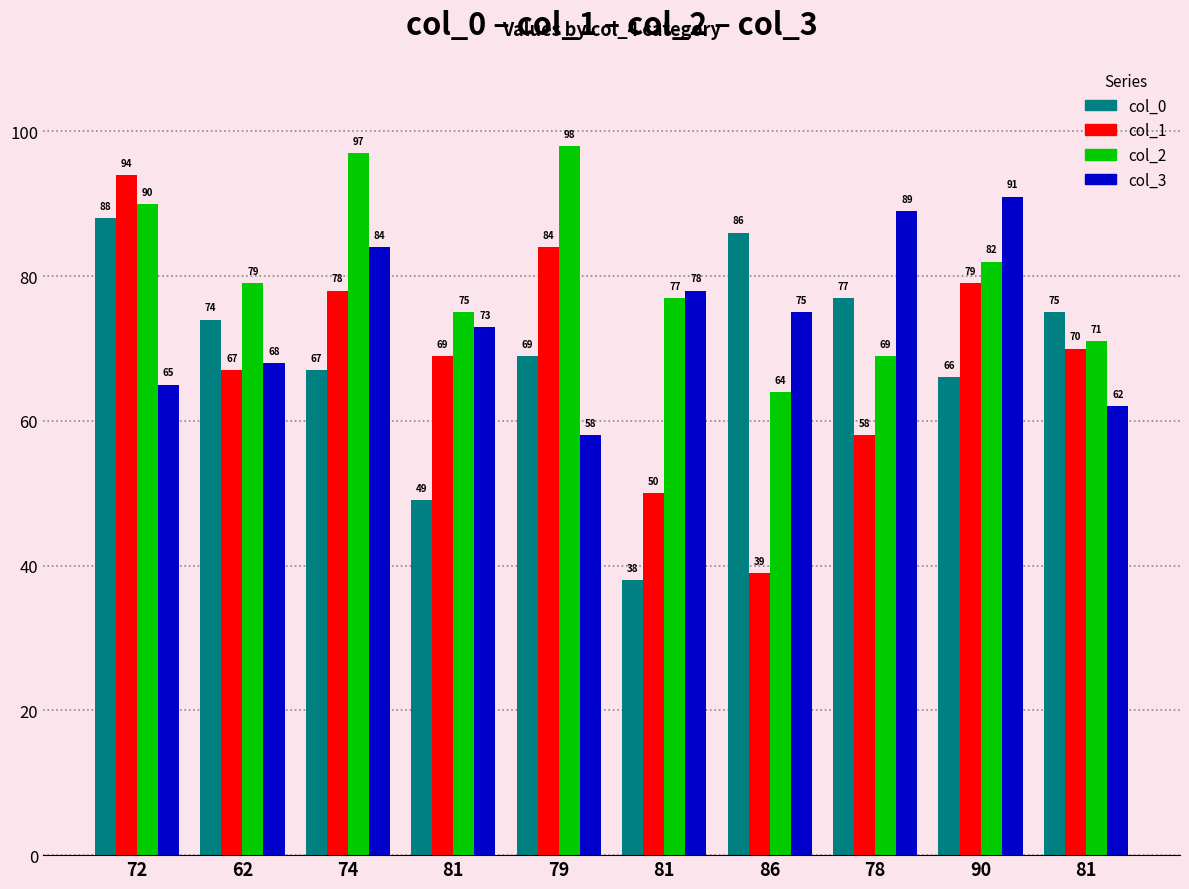

How many data points does each series have?

10